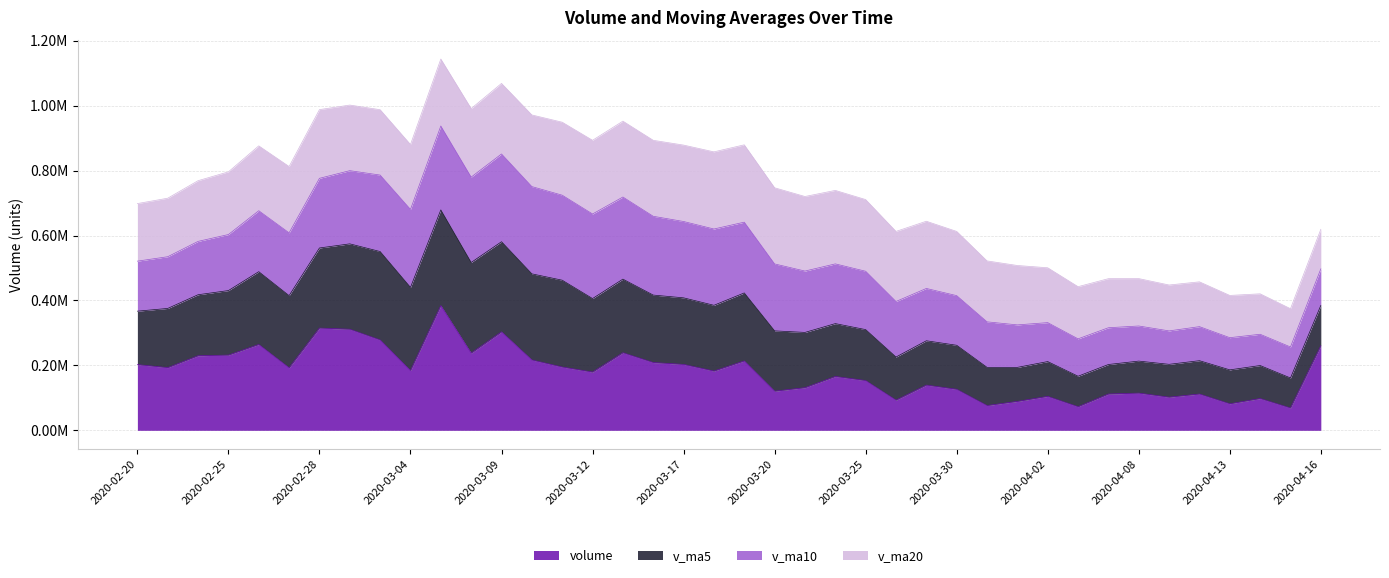

Does the chart display data point markers on the line(s)?

No